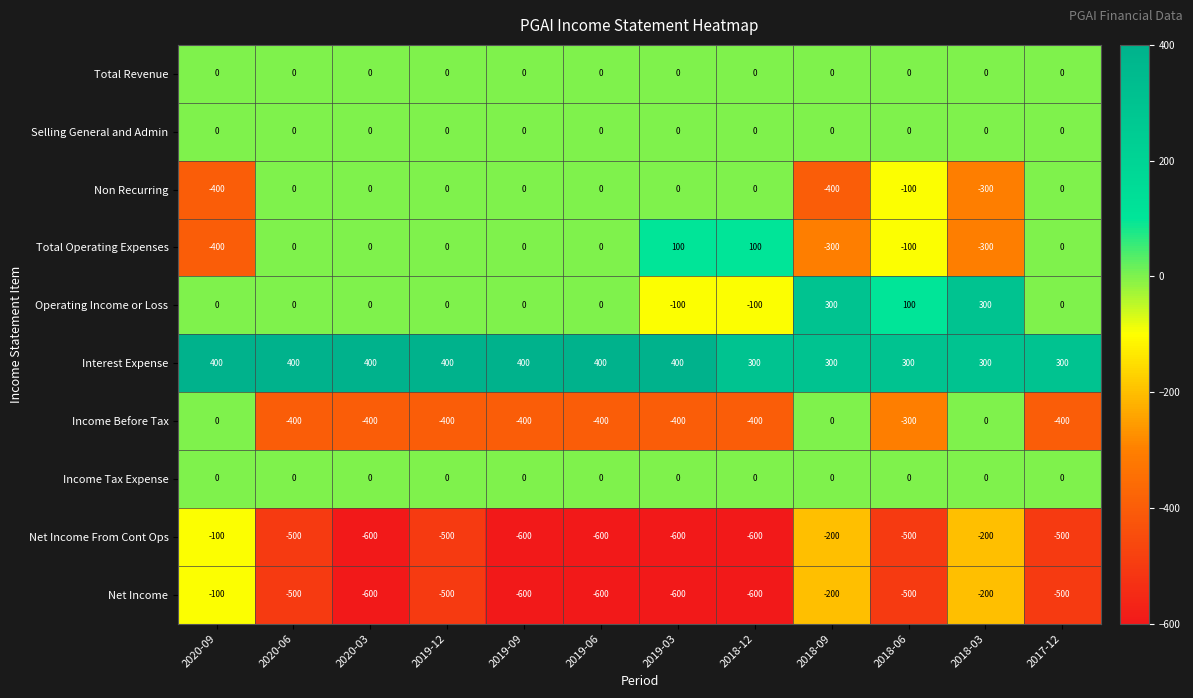

Count the Non Recurring values in the range -100 to 0.

9